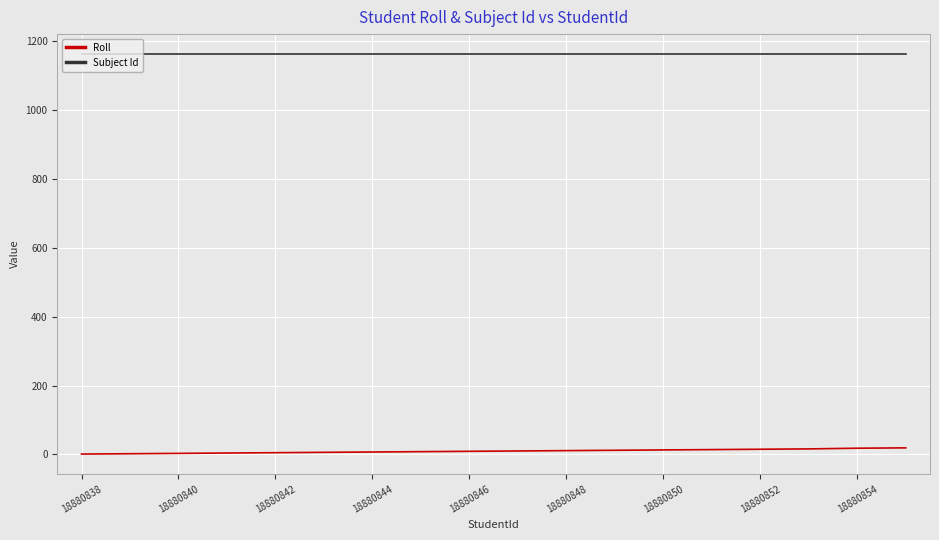

Which series has the largest total across all categories?

Subject Id